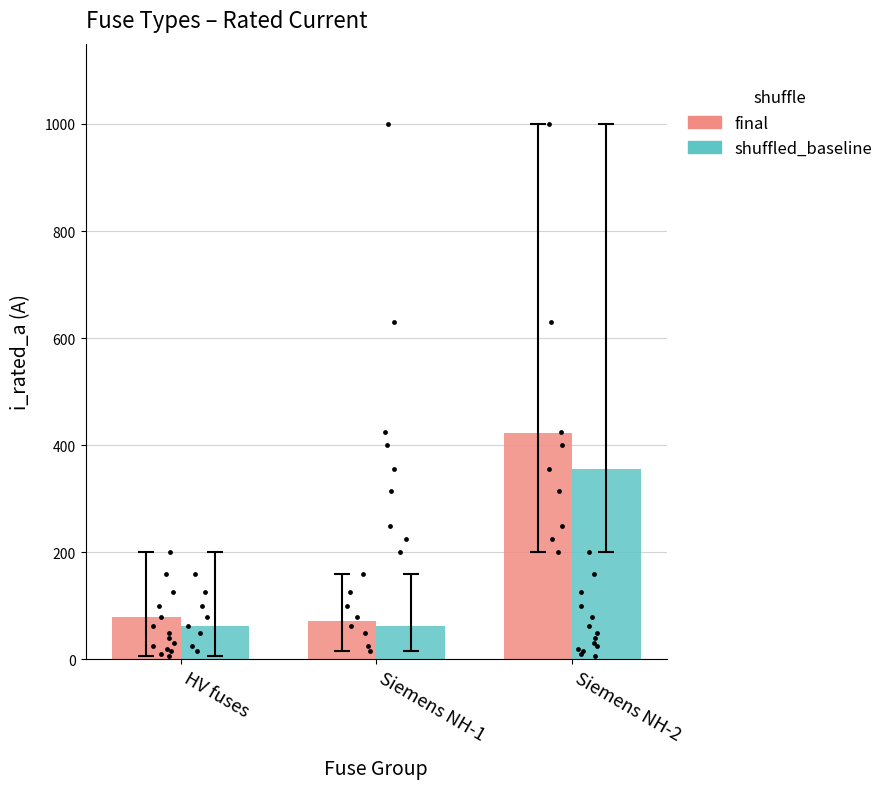

At which category is the sum across all series the highest?

Siemens NH-2